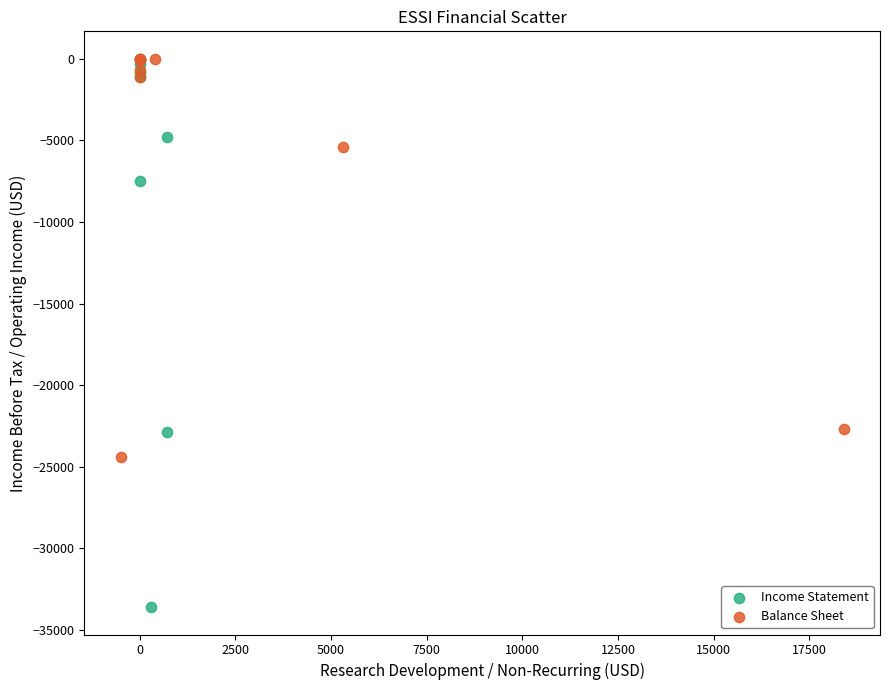

Which series contains the lowest Y value?

Income Statement